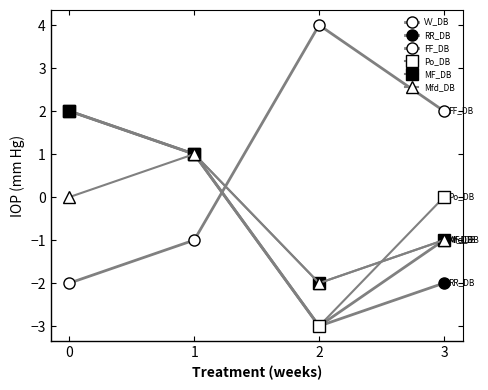

True or false: RR_DB and MF_DB intersect in this chart.

False